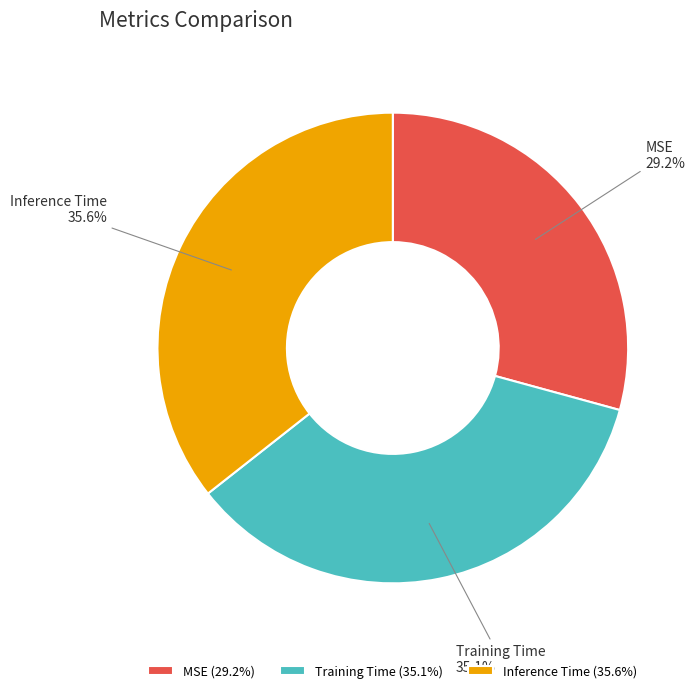

Is it true that MSE is 29% of the pie?

True